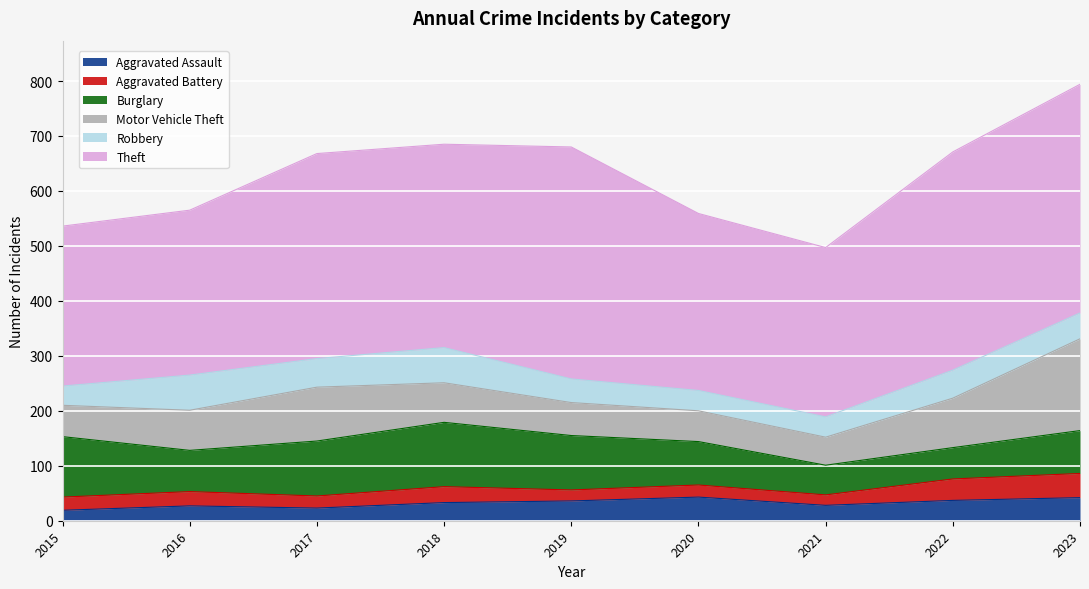

How many data points in Aggravated Assault are above 33?

4